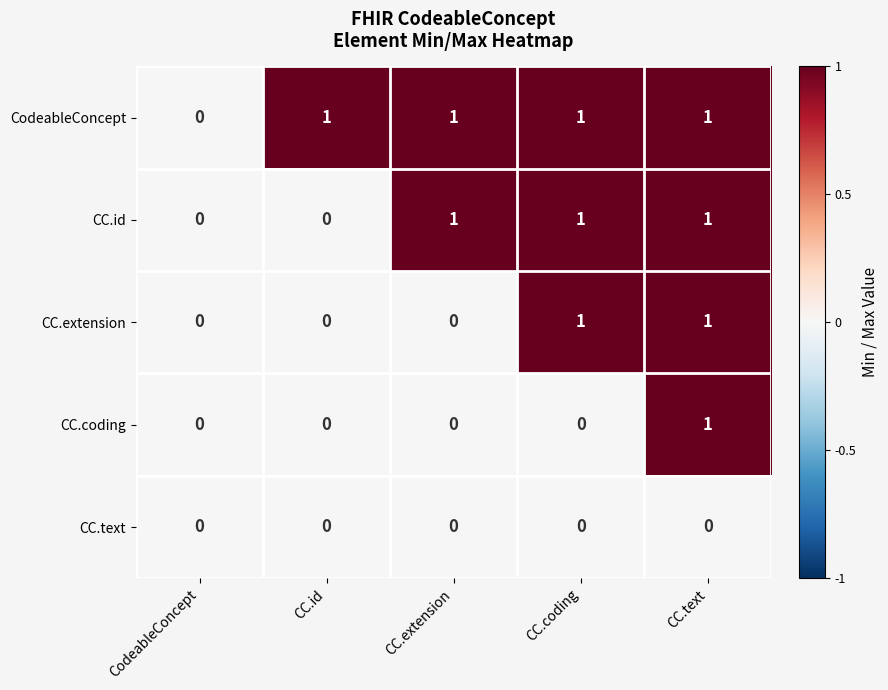

Reading left to right, list all the values displayed in this chart.

CodeableConcept: CodeableConcept=0	CC.id=1	CC.extension=1	CC.coding=1	CC.text=1
CC.id: CodeableConcept=0	CC.id=0	CC.extension=1	CC.coding=1	CC.text=1
CC.extension: CodeableConcept=0	CC.id=0	CC.extension=0	CC.coding=1	CC.text=1
CC.coding: CodeableConcept=0	CC.id=0	CC.extension=0	CC.coding=0	CC.text=1
CC.text: CodeableConcept=0	CC.id=0	CC.extension=0	CC.coding=0	CC.text=0